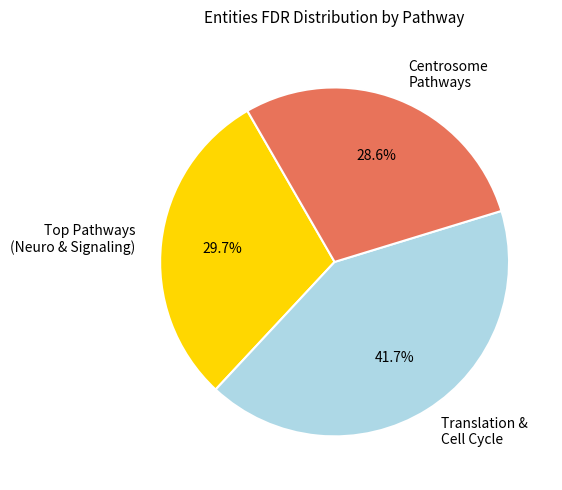

Does Centrosome Pathways represent more than half of the total?

No